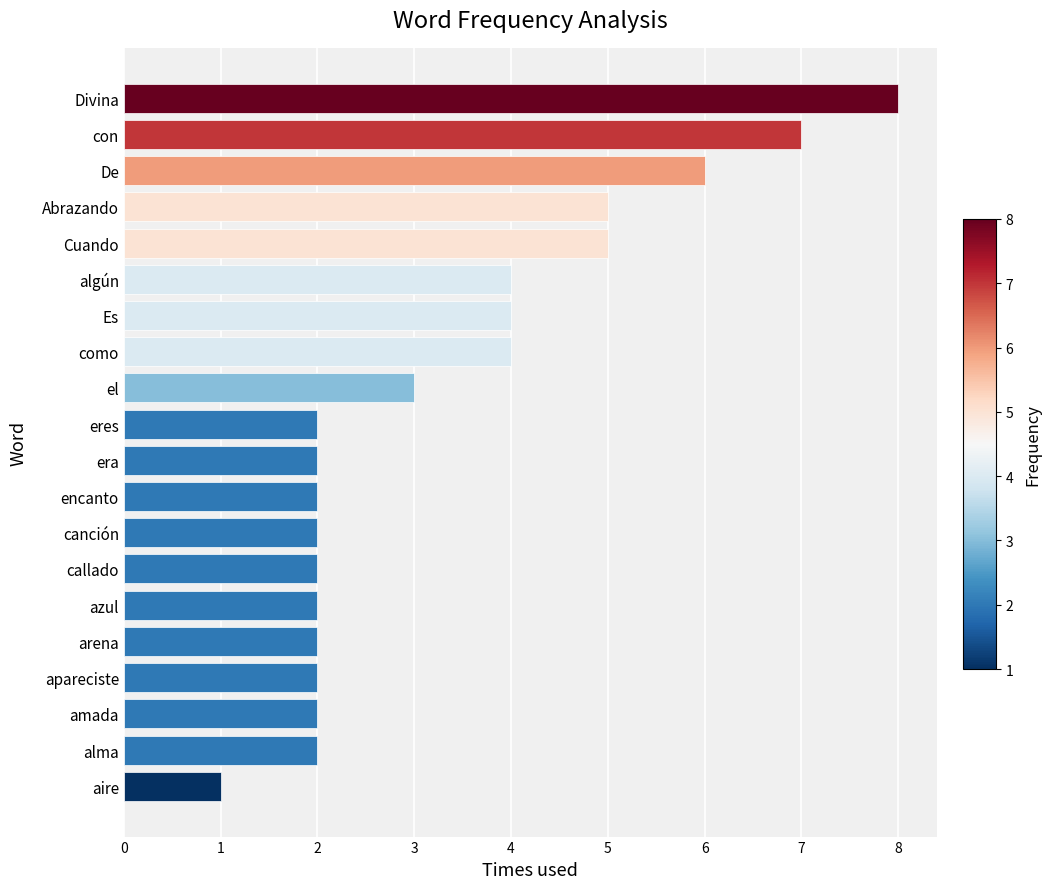

The value at algún is 2. True or false?

False